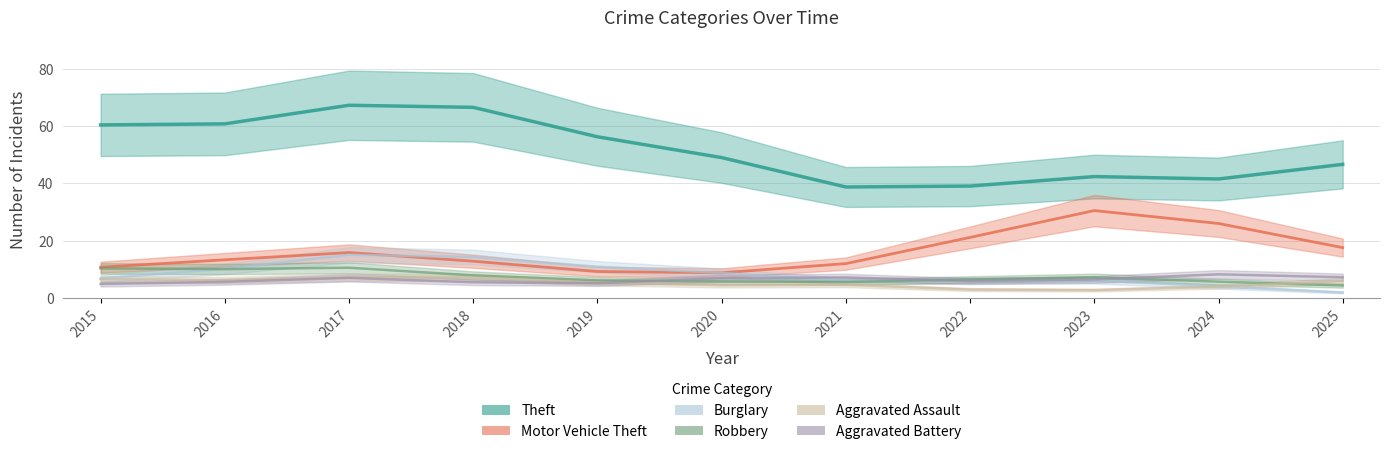

True or false: Theft and Robbery intersect in this chart.

False